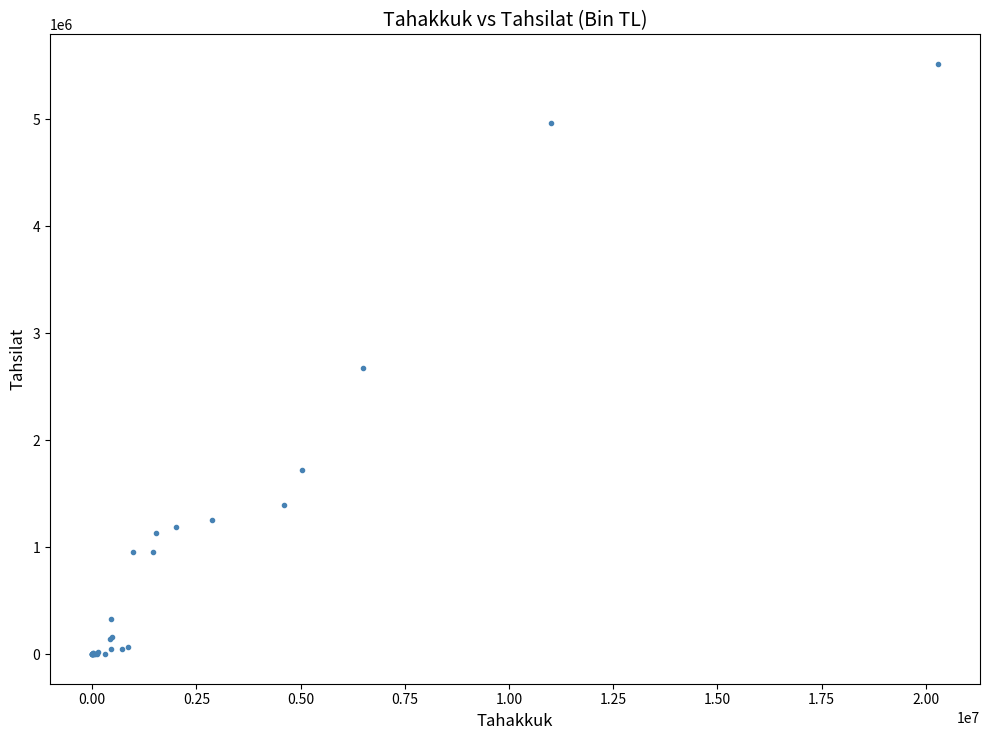

What Y value in the scatter plot is closest to 2759911?

2678856.7